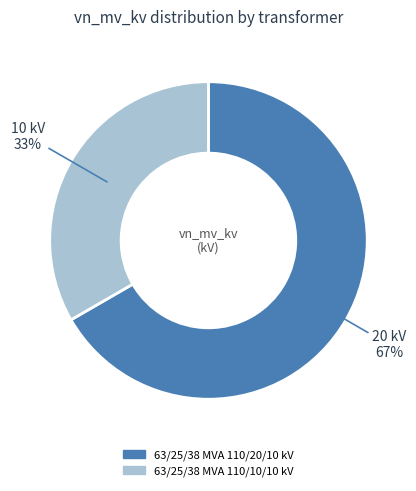

To the nearest percent, what is the average slice percentage?

50%